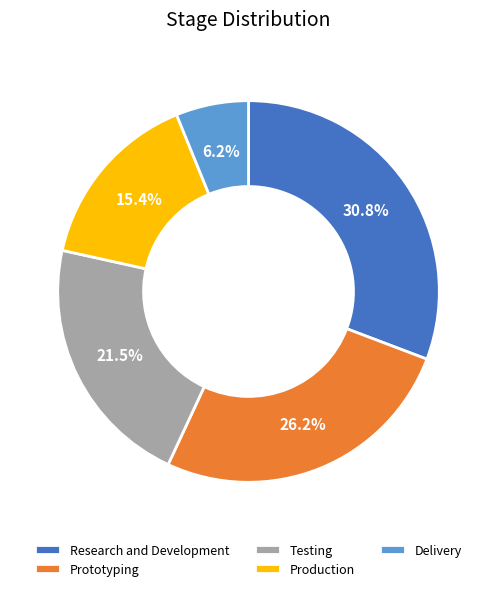

Is there any slice that represents more than half of the pie?

No